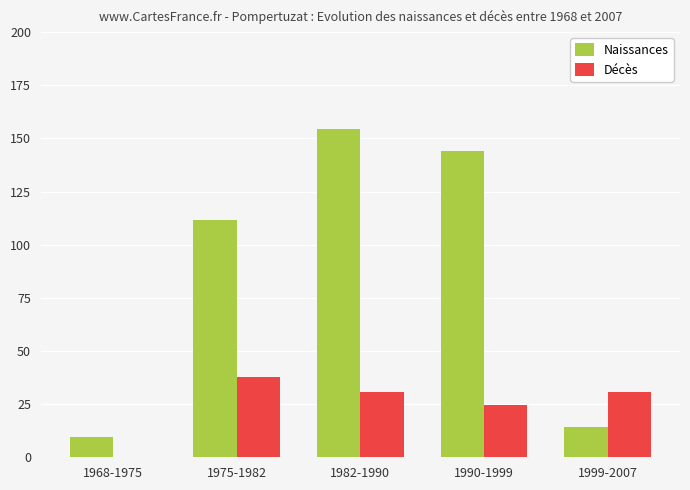

What value does the Naissances series have at 1975-1982?

111.8